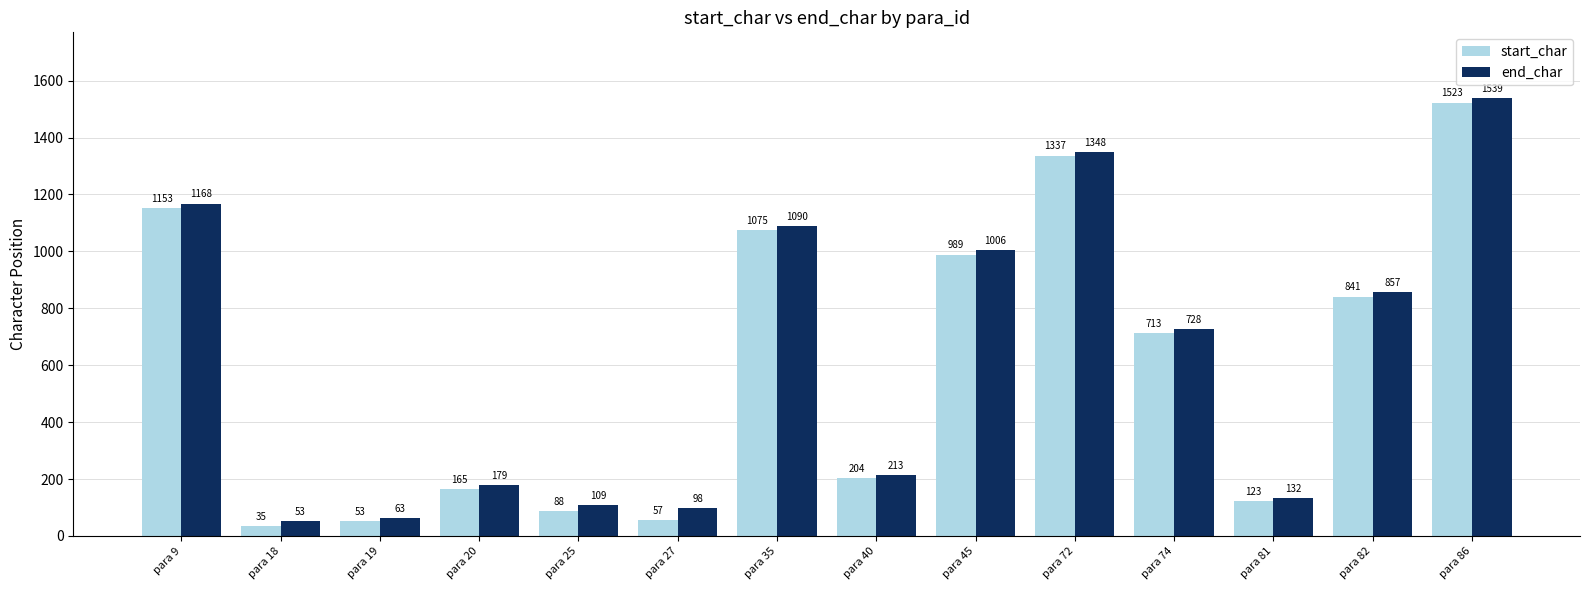

Where does the start_char series first go above 713?

para 9